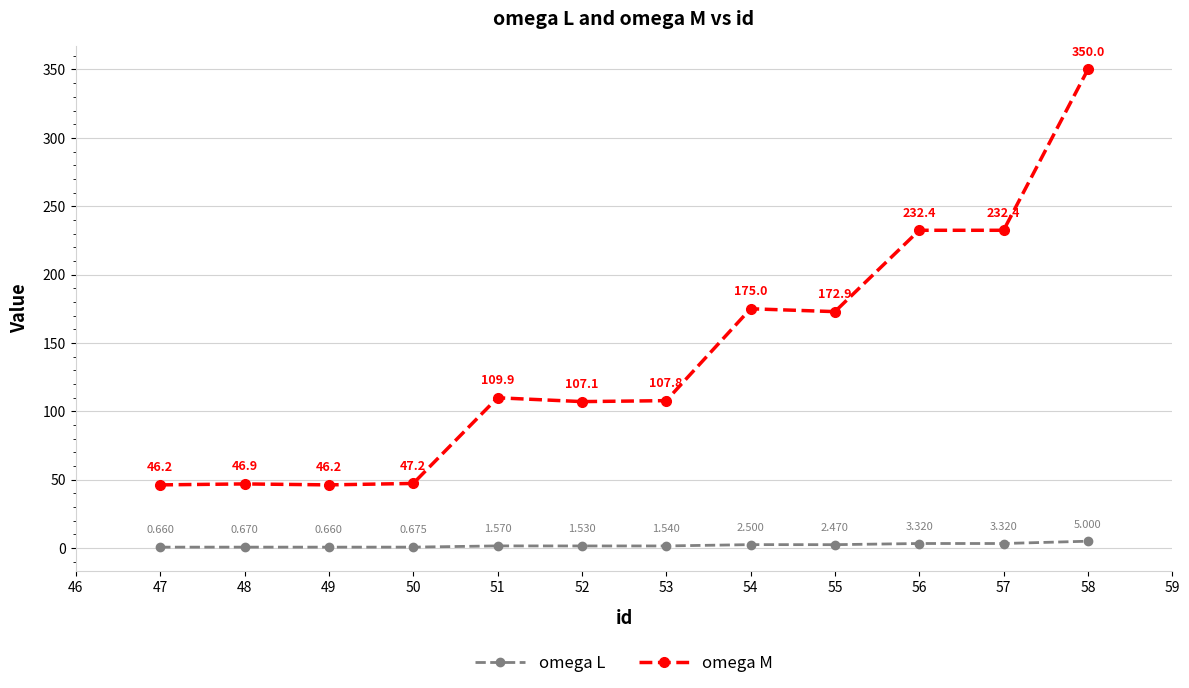

What is the highest value of the omega M series?

350.0